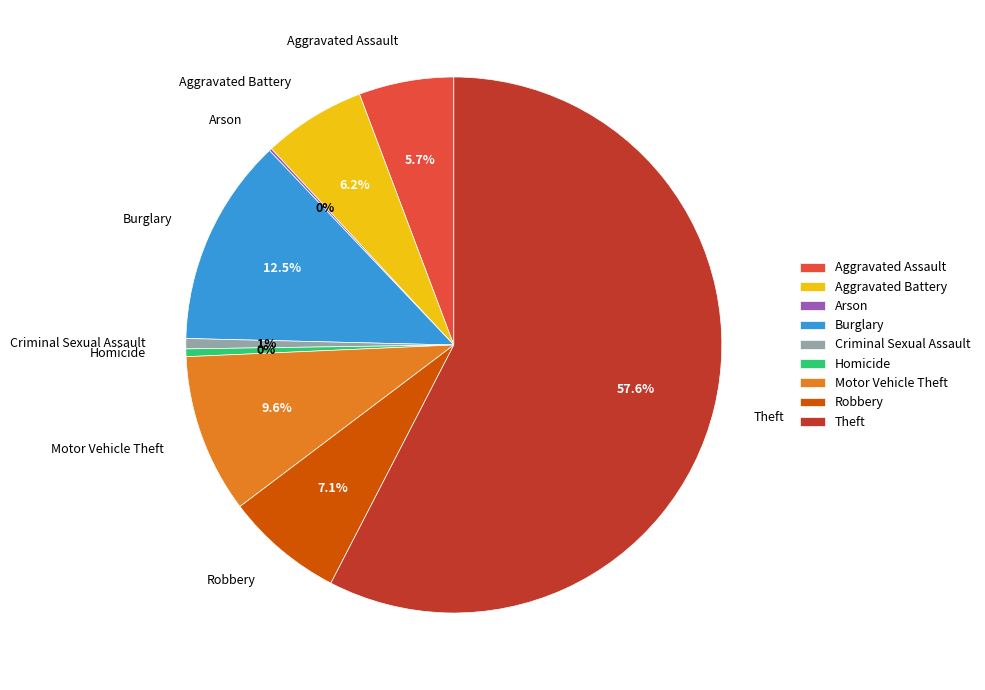

What percentage do Criminal Sexual Assault and Aggravated Assault together represent?

6.3%